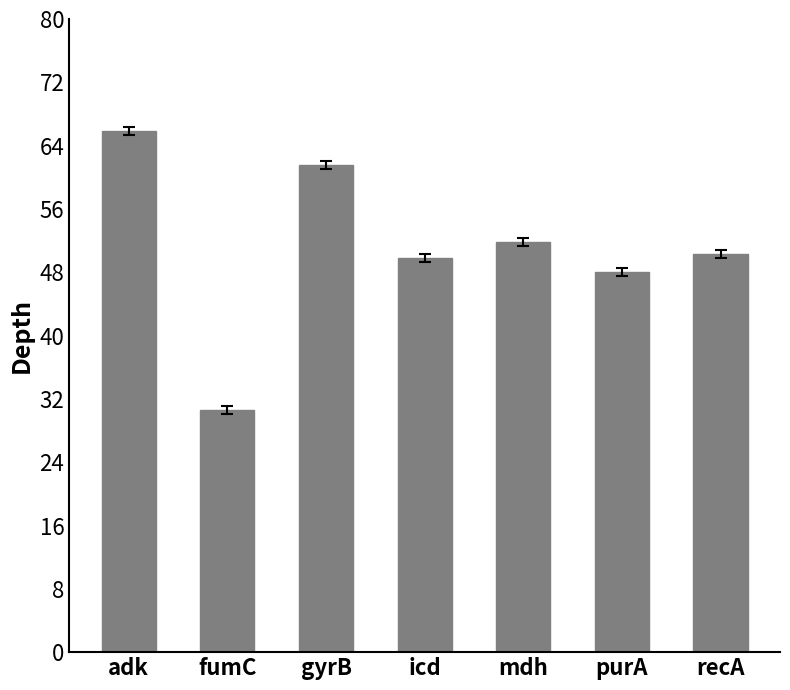

What is the minimum value shown in the chart?

30.6